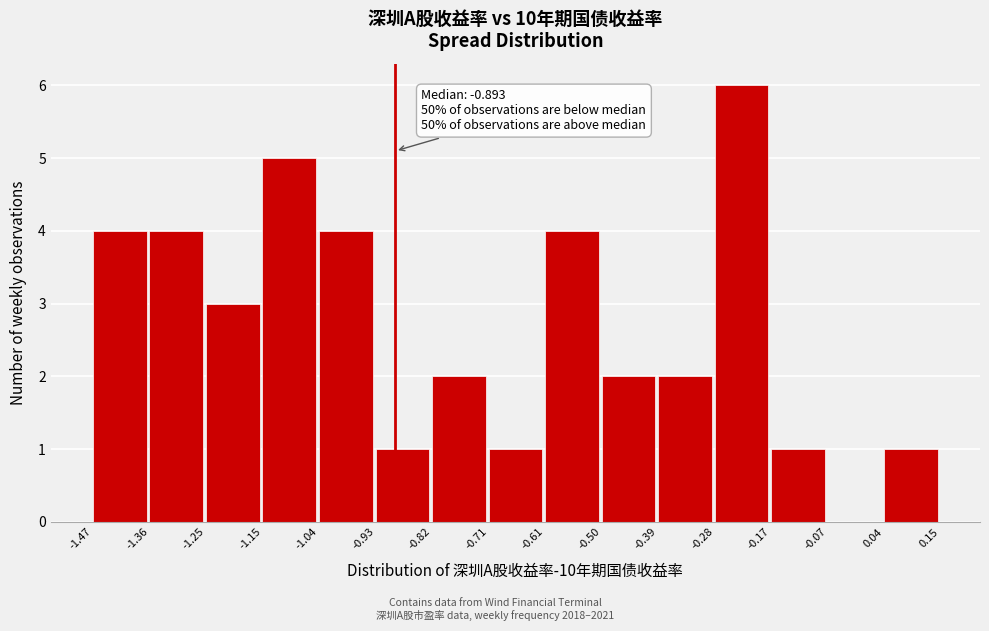

Which range on the x-axis has the tallest bar?

-0.28 to -0.17